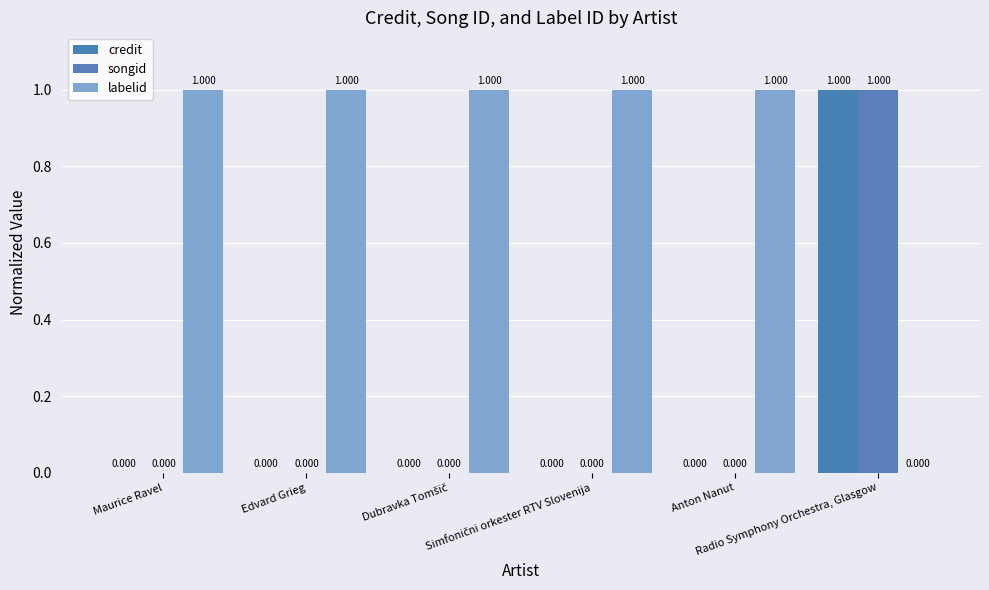

The labelid series shows 2 at Edvard Grieg. True or false?

False